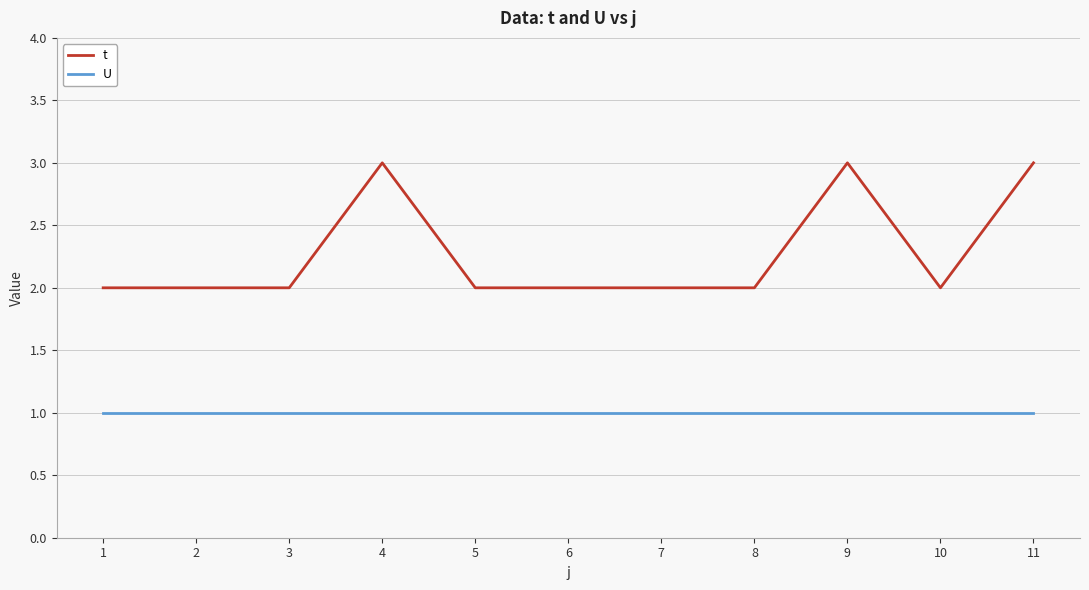

True or false: t has more than 0 points higher than both neighbors.

True